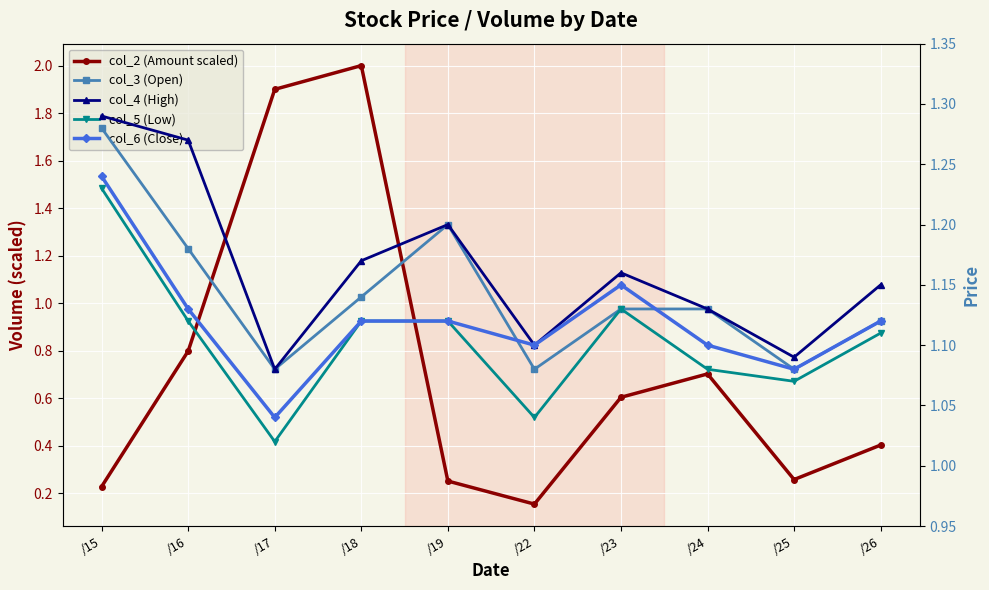

What is the minimum value shown in the chart?

0.2